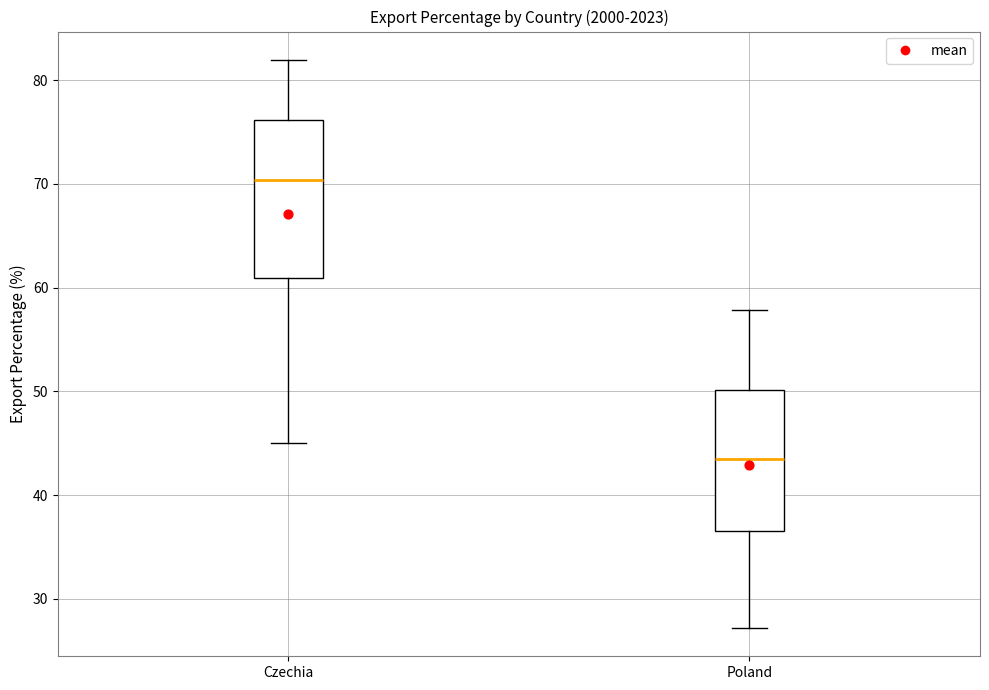

Which box has the lowest median line?

Poland